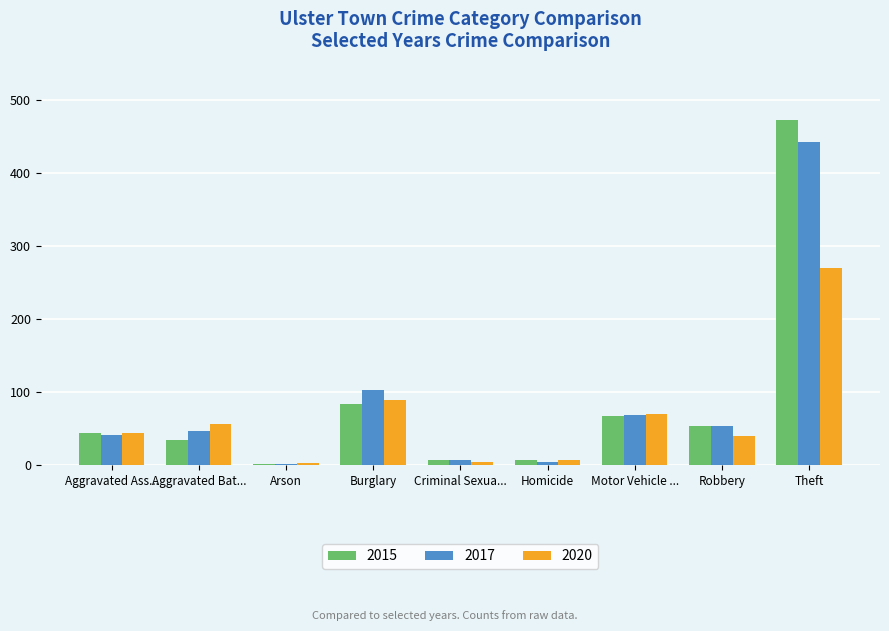

Where is 2017 nearest to the value 222?

Burglary